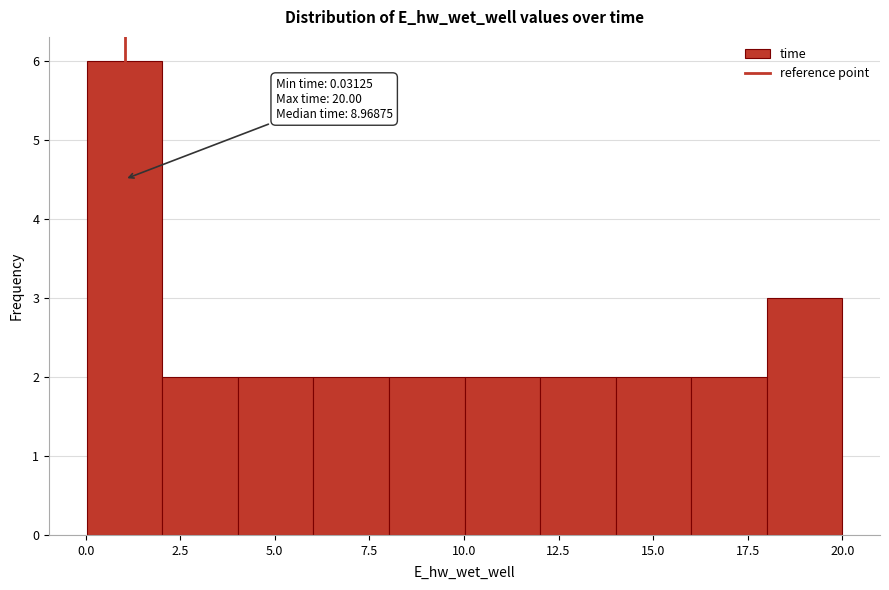

Read against the x-axis, roughly where is the centre of the tallest bar?

1.0